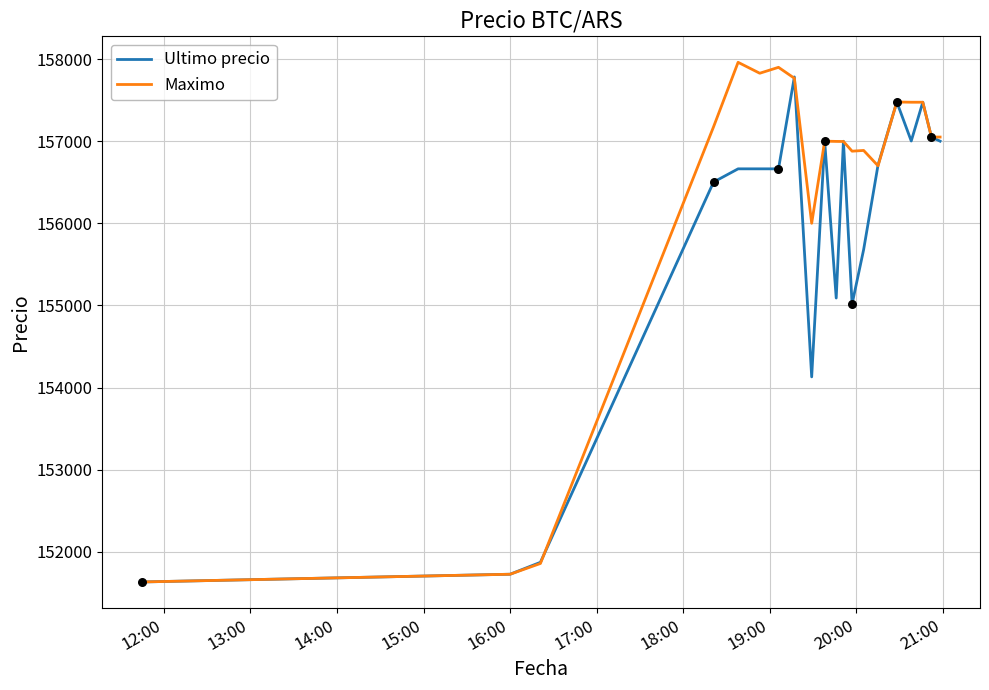

Which series has the largest range (max minus min)?

Maximo